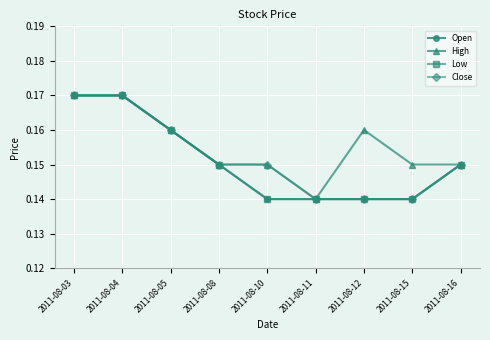

At which label does High reach its minimum?

2011-08-11